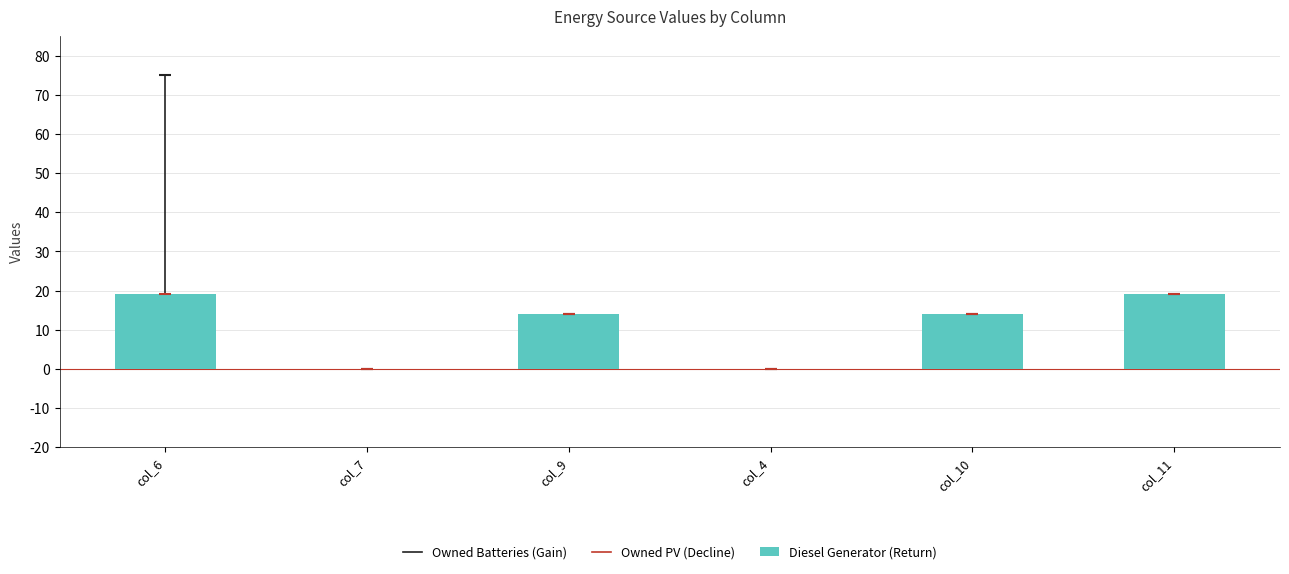

The value at col_6 is 19. True or false?

True